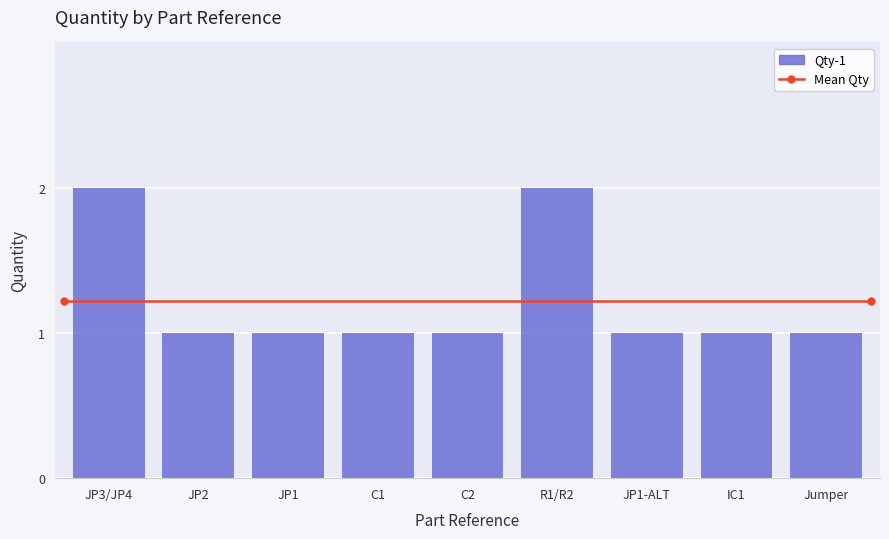

Is it true that the value at JP1-ALT is 1?

True